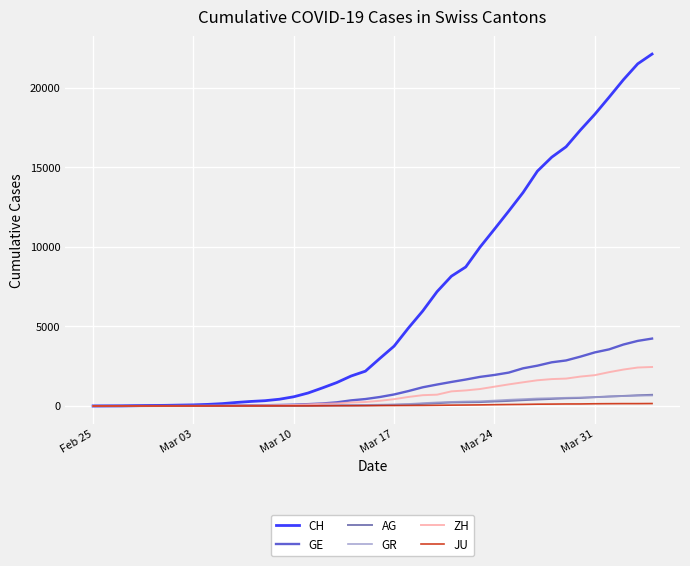

Which series has the widest spread of values?

CH